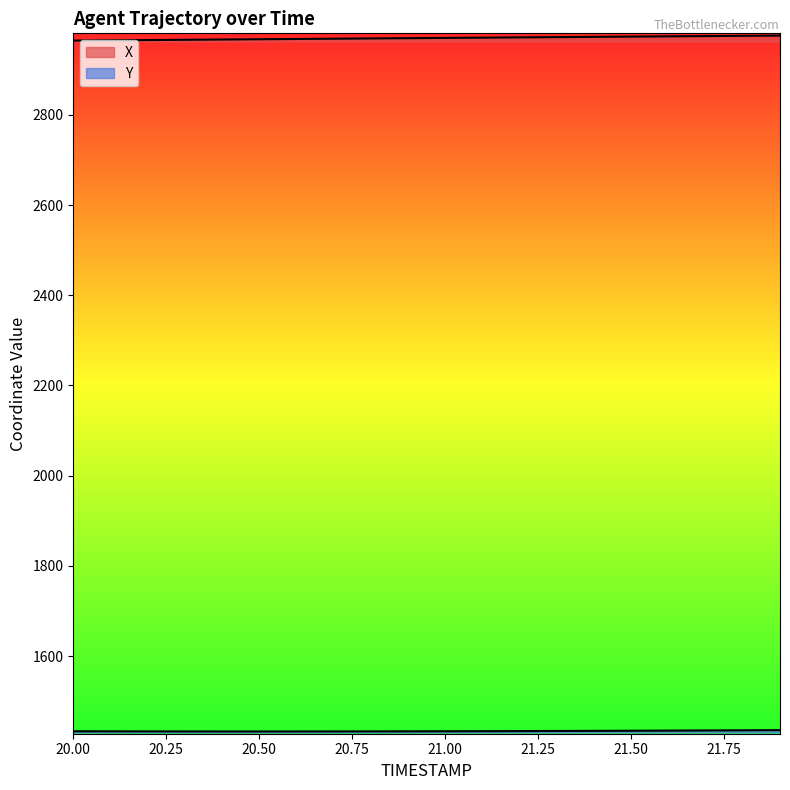

Where is the first local minimum for Y?

20.5